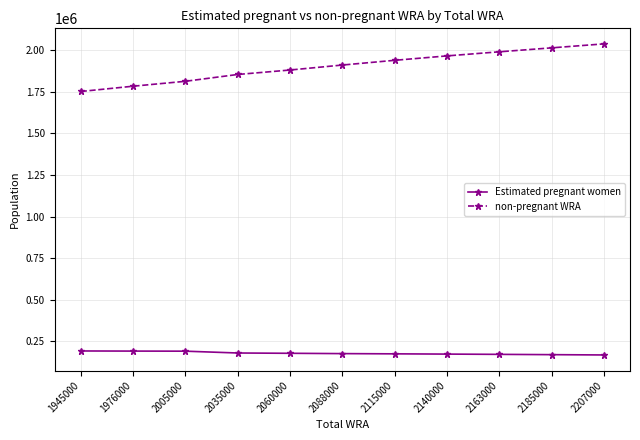

What is the highest value of the non-pregnant WRA series?

2037895.2